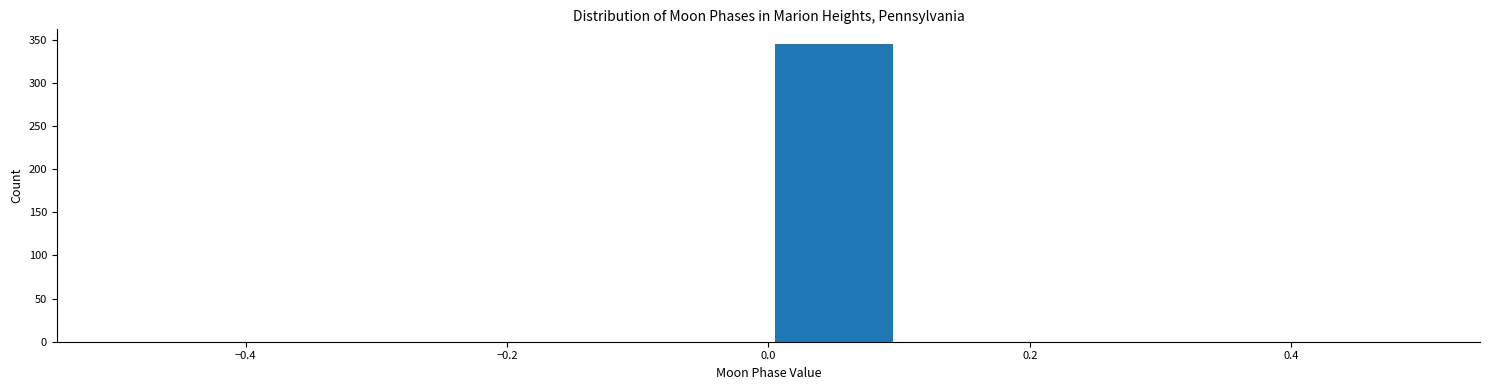

Reading left to right, transcribe this chart: for each bar, give the range it covers on the x-axis and its height. The values are not printed on the chart, so give them approximately, as read against the axis.

-0.5 to -0.4: 0
-0.4 to -0.3: 0
-0.3 to -0.2: 0
-0.2 to -0.1: 0
-0.1 to 0.0: 0
0.0 to 0.1: 345
0.1 to 0.2: 0
0.2 to 0.3: 0
0.3 to 0.4: 0
0.4 to 0.5: 0